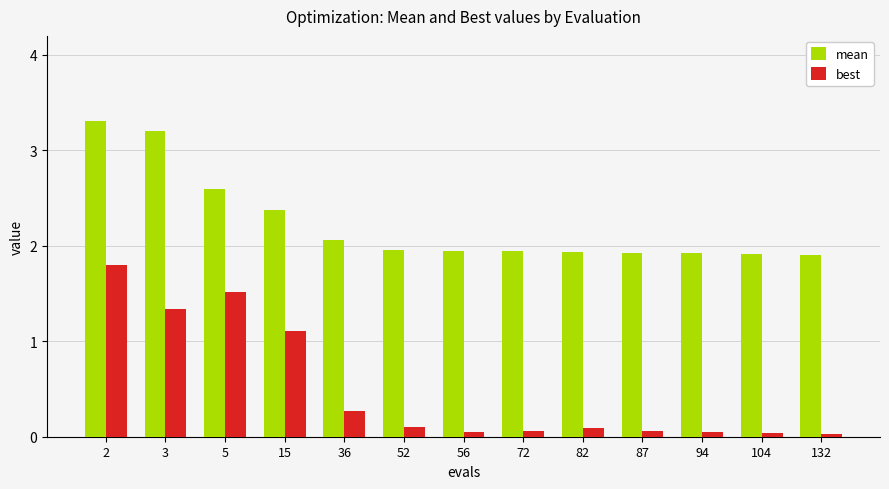

How many data points does each series have?

13